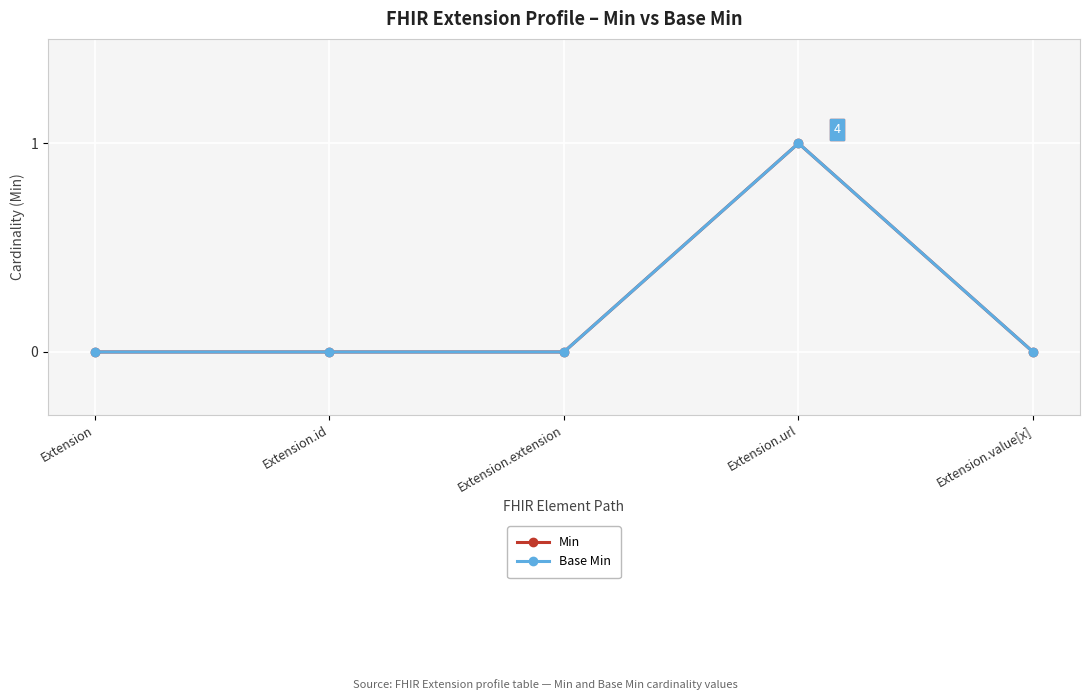

At which label is Base Min closest to 0?

Extension